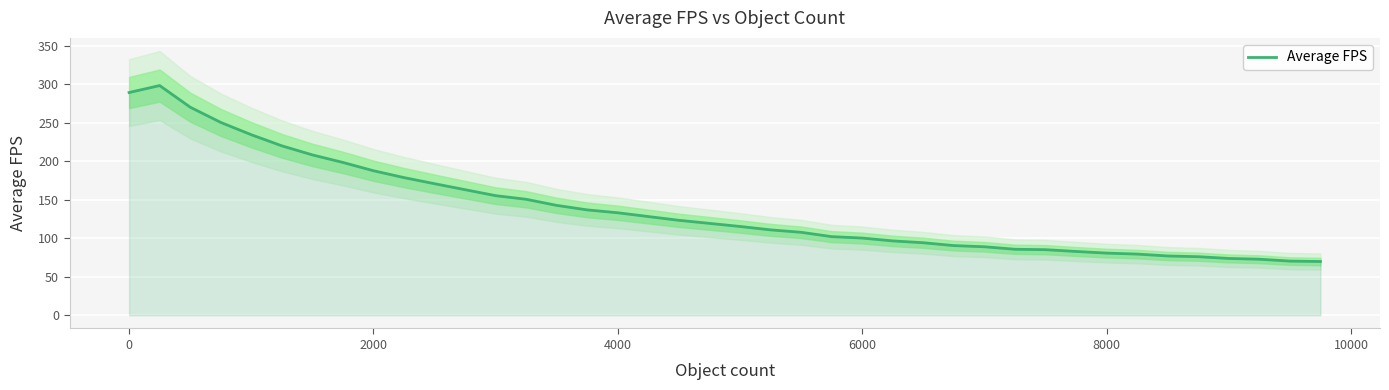

What is the difference between the maximum and minimum values?

228.7